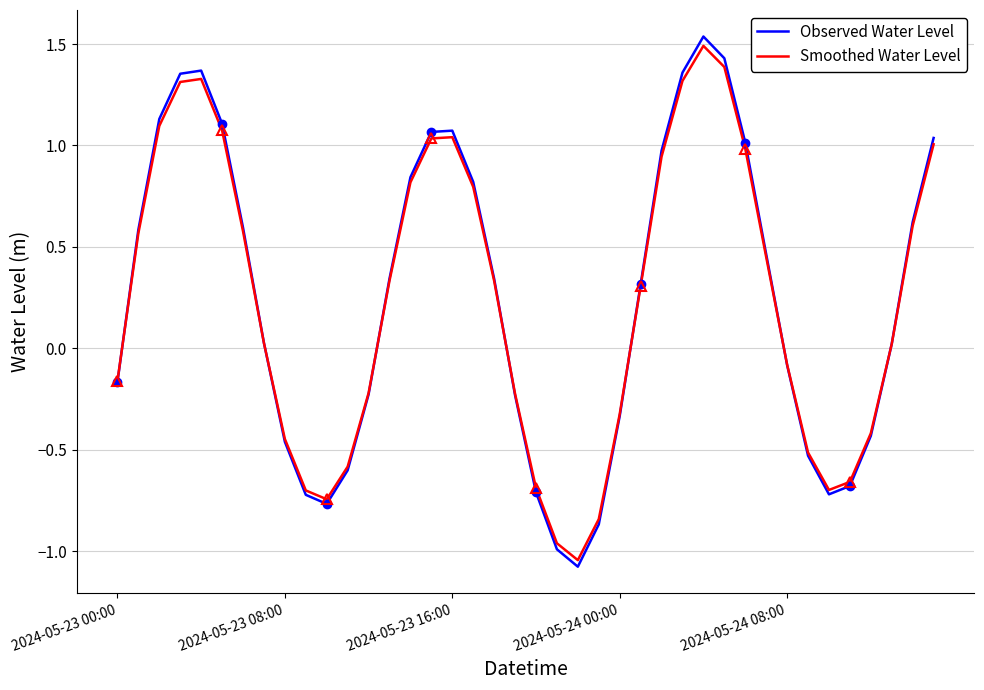

Where do Observed Water Level and Smoothed Water Level first cross each other?

2024-05-23 00:00 and 2024-05-23 08:00